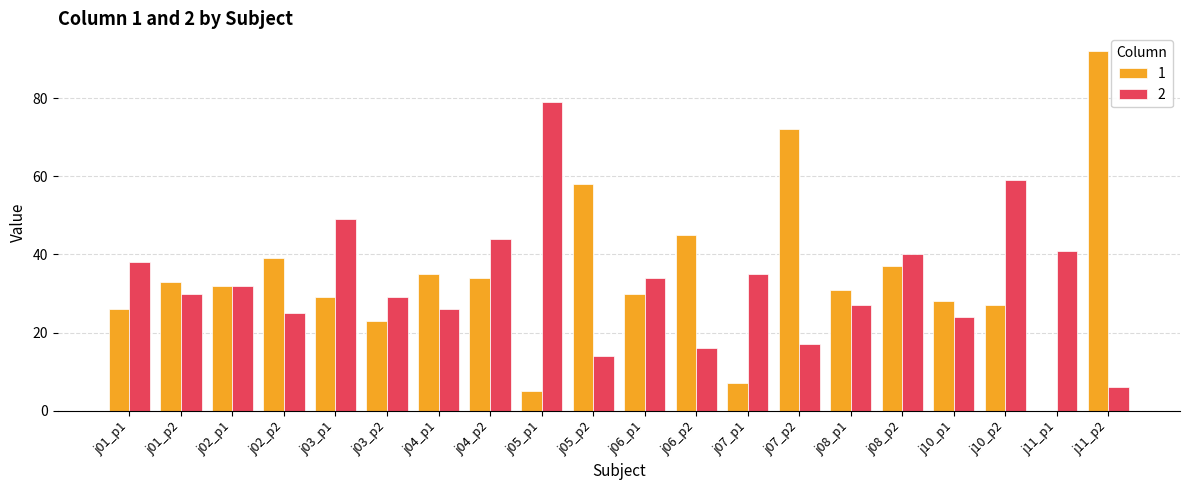

Where is 1 nearest to the value 46?

j06_p2